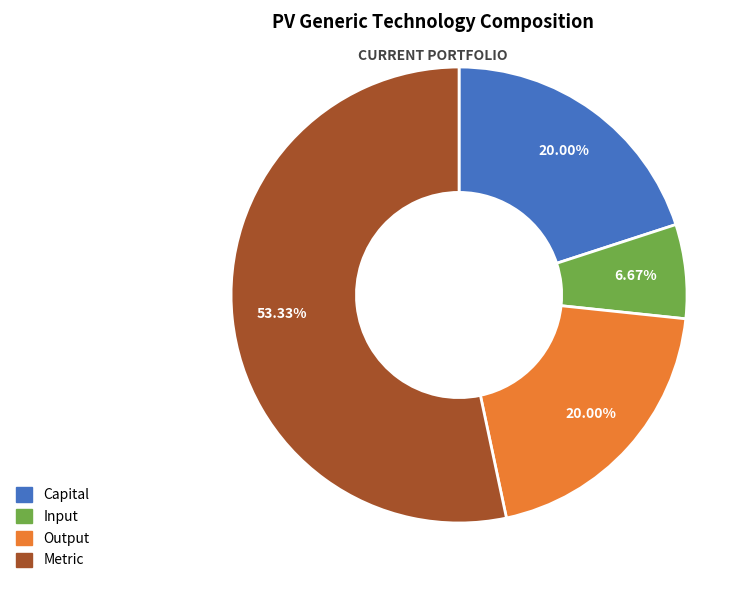

Is there a majority slice in this chart?

Yes